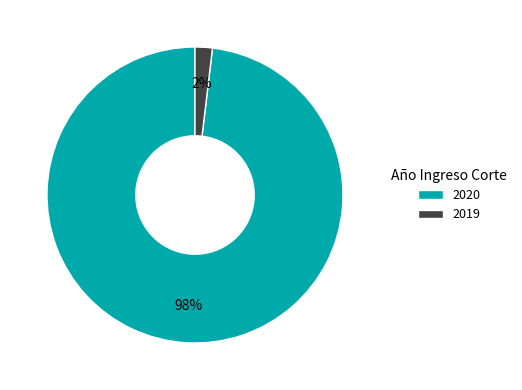

Which category has the biggest portion of the pie?

2020